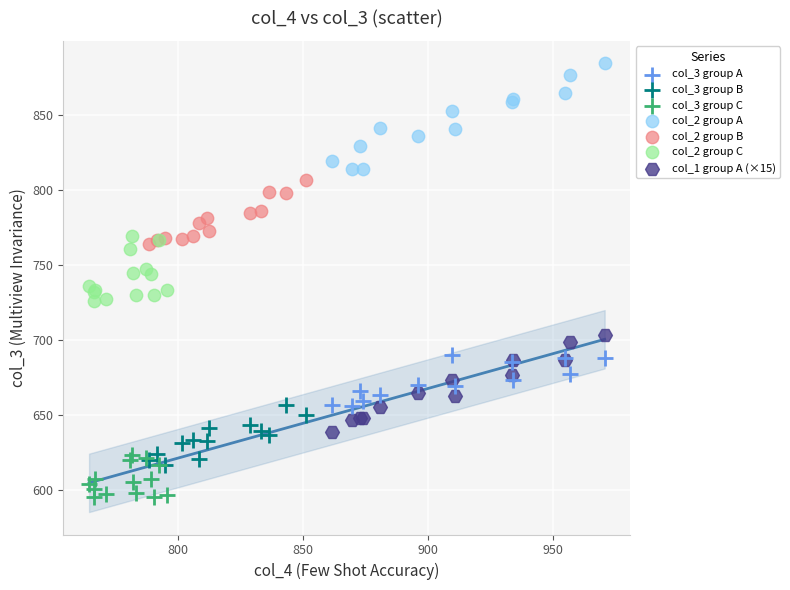

Which series reaches the maximum Y coordinate?

col_2 group A